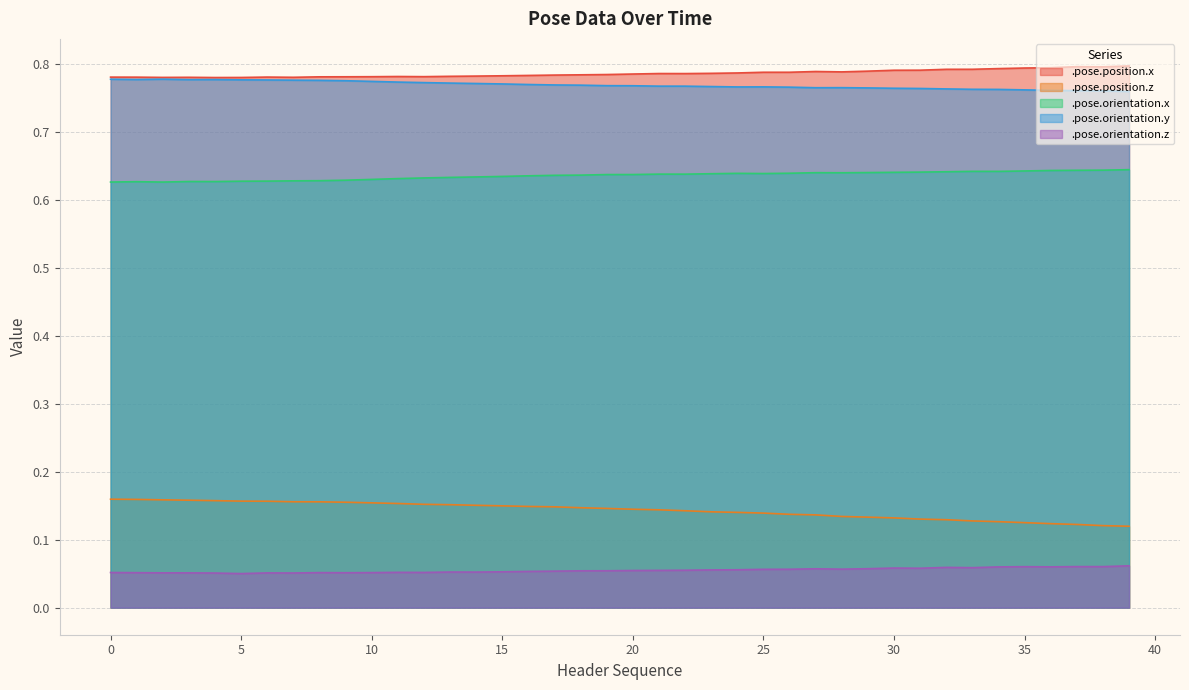

What is the value of the .pose.orientation.z point at the 7th from the left?

0.1